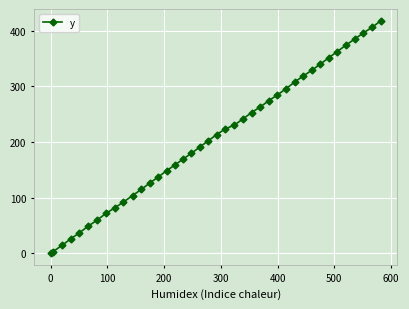

How many distinct data groups are displayed?

1